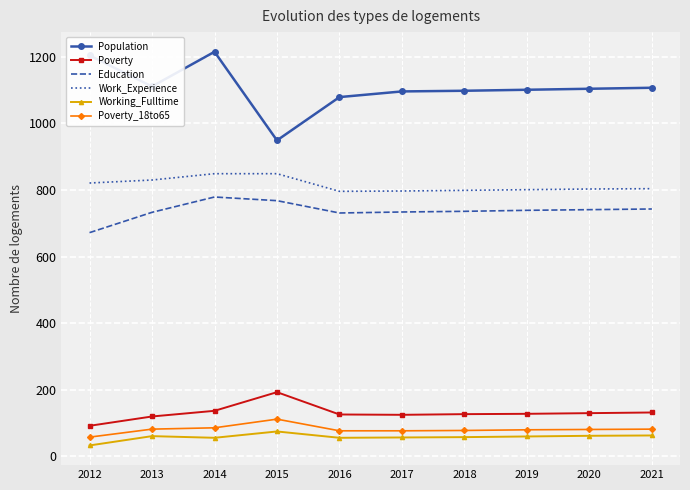

Is the value of Work_Experience at 2021 greater than the value of Poverty_18to65 at 2016?

Yes